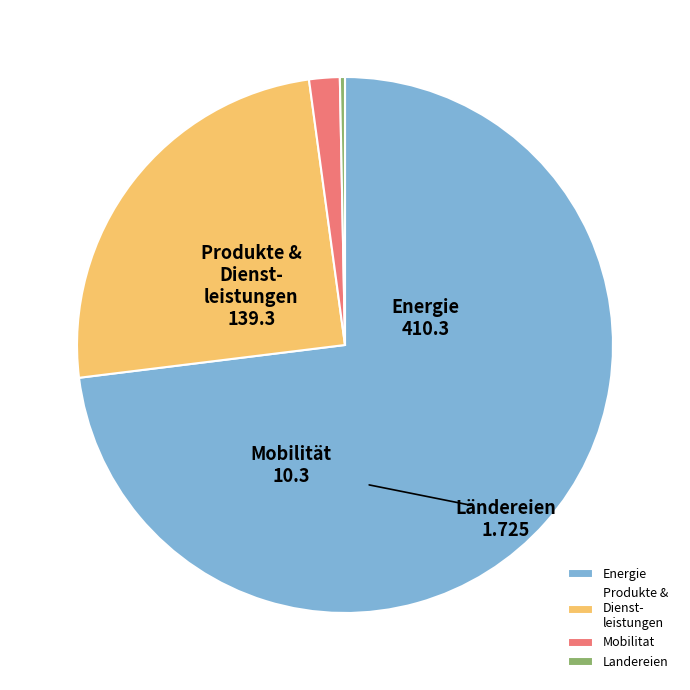

How many segments does this pie chart have?

4